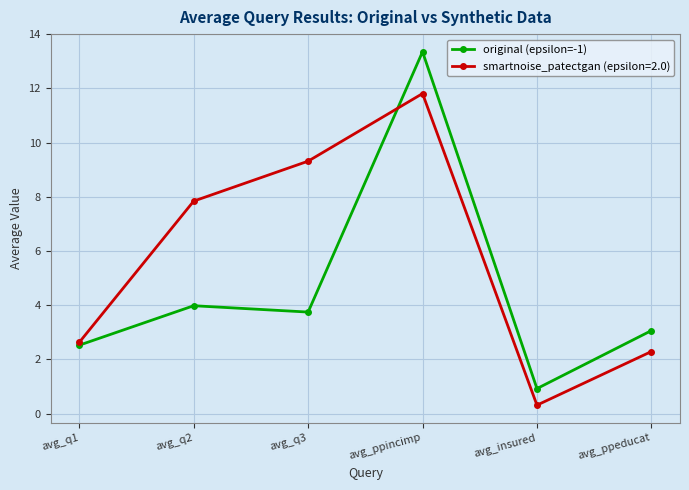

What is the label of the 4th point from the right?

avg_q3